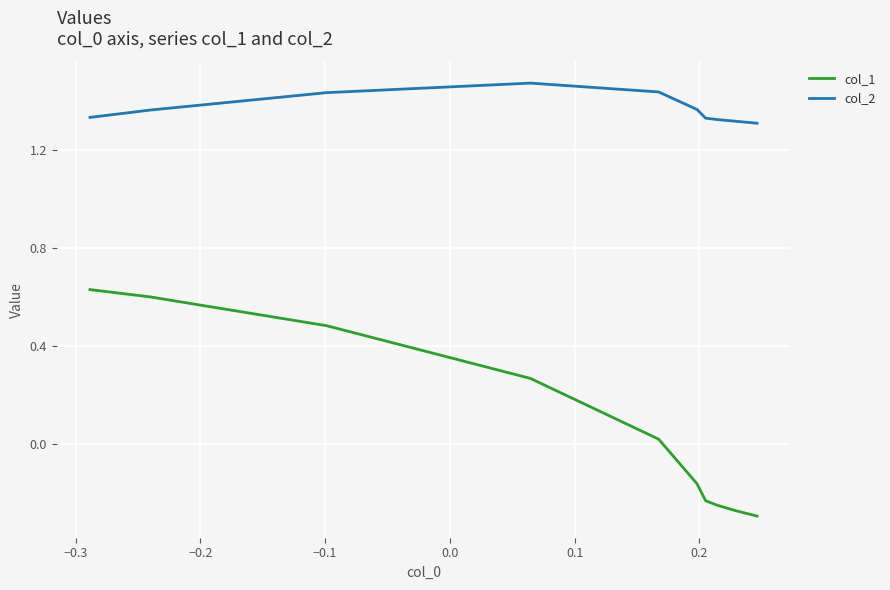

List the series in order of their peak value, highest first.

col_2, col_1